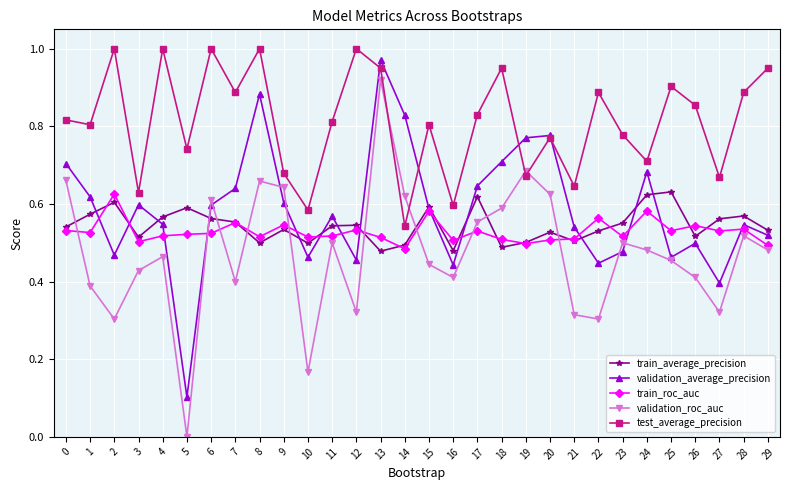

What is the total value across all series at 0?

3.3